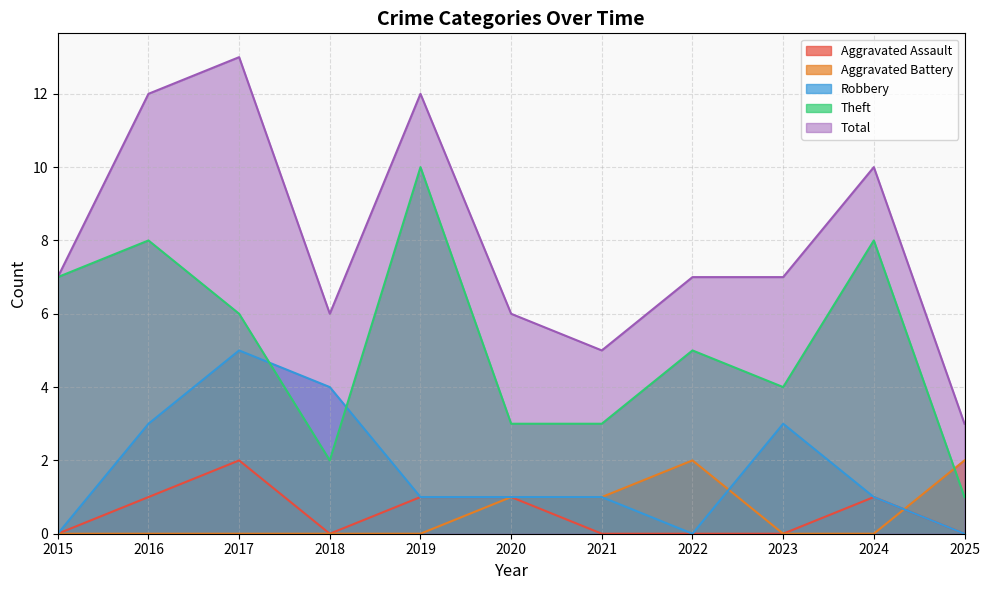

The value of Total at 2022 is 9. True or false?

False